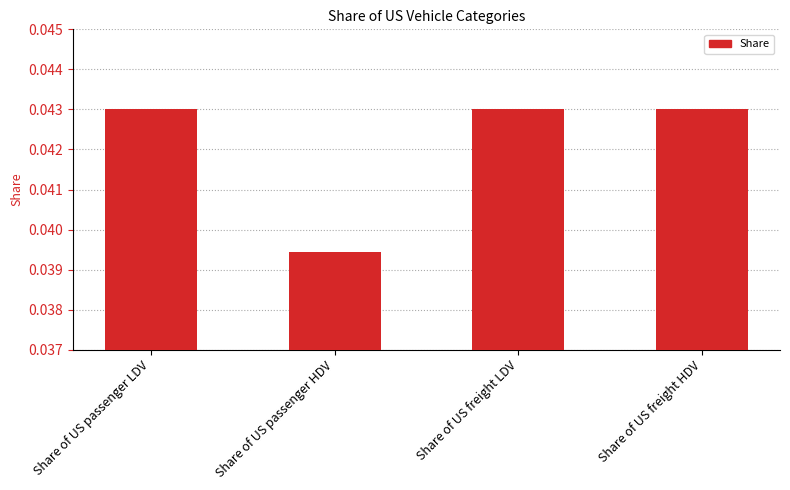

How many values are between 0 and 1?

4